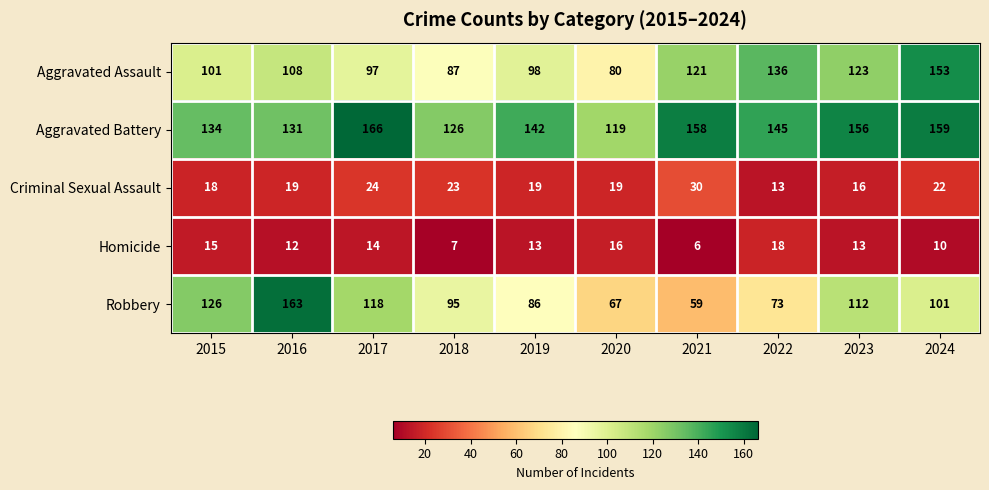

What is the difference between the Criminal Sexual Assault values at 2018 and 2019?

4